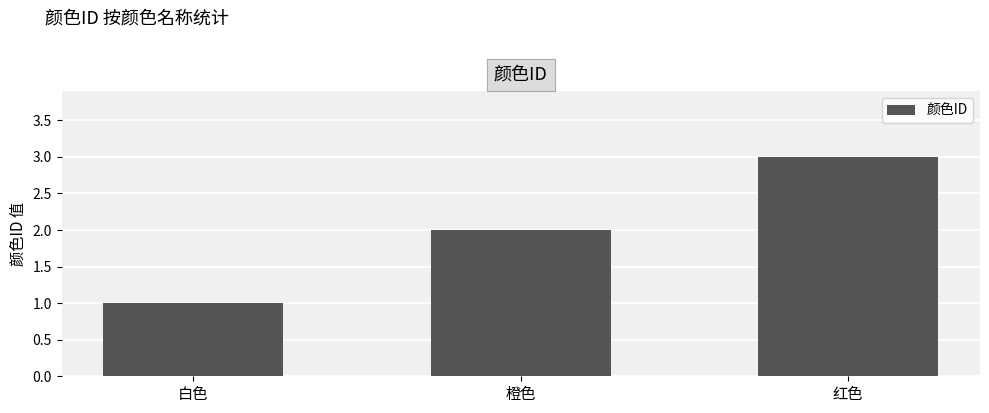

Reading left to right, list all the values displayed in this chart.

1	2	3